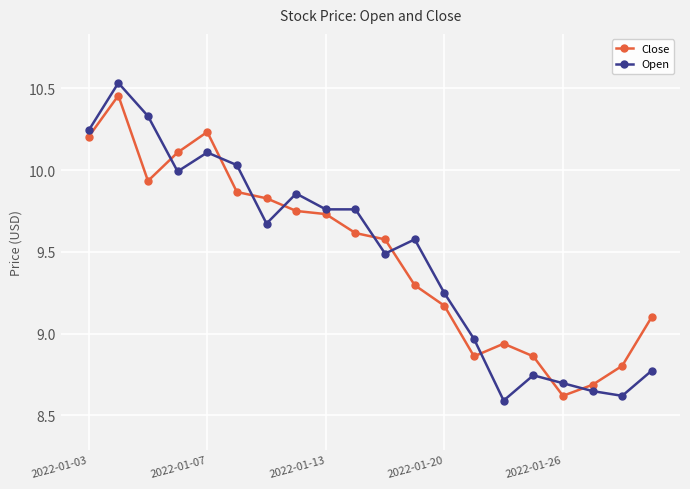

After their last crossing, which series has the higher values: Open or Close?

Close